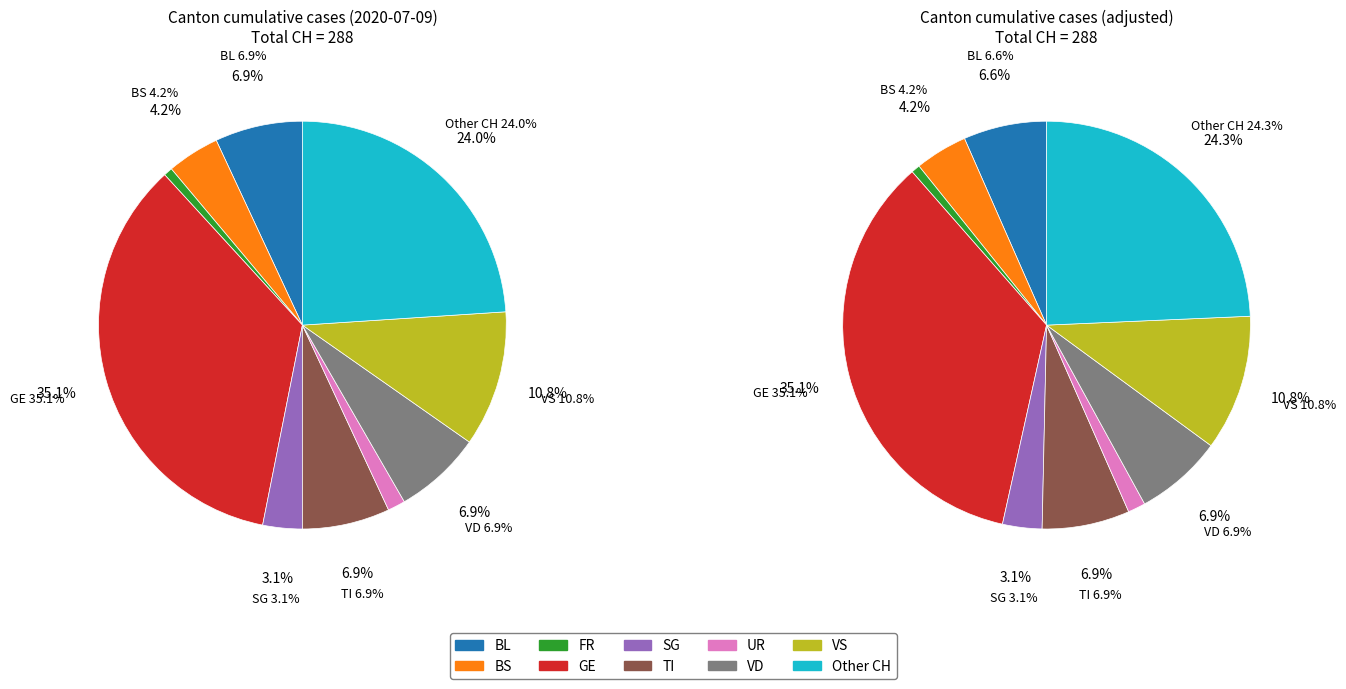

How many slices are in this pie chart?

10